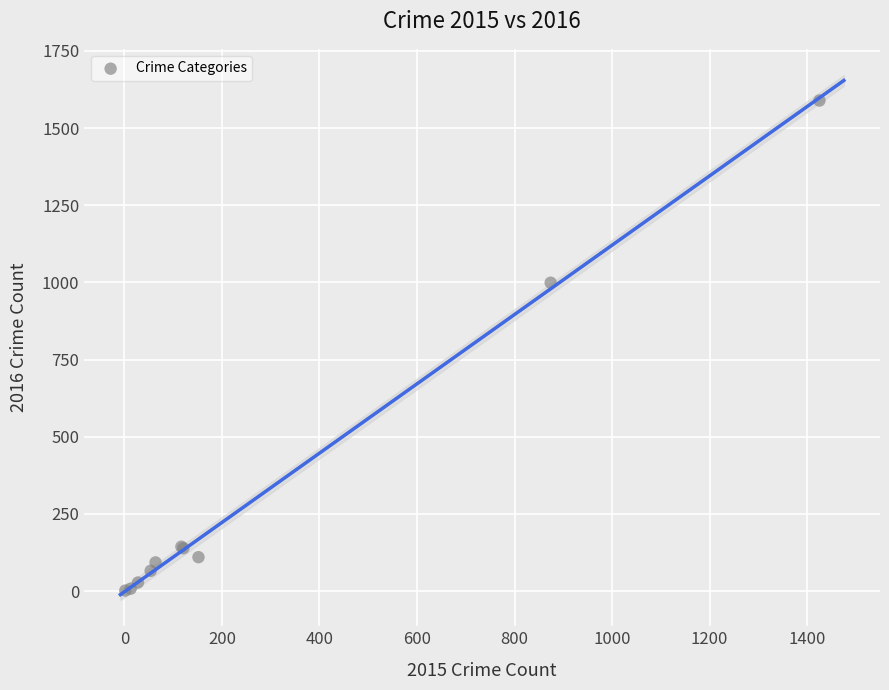

What Y value in the scatter plot is closest to 795?

999